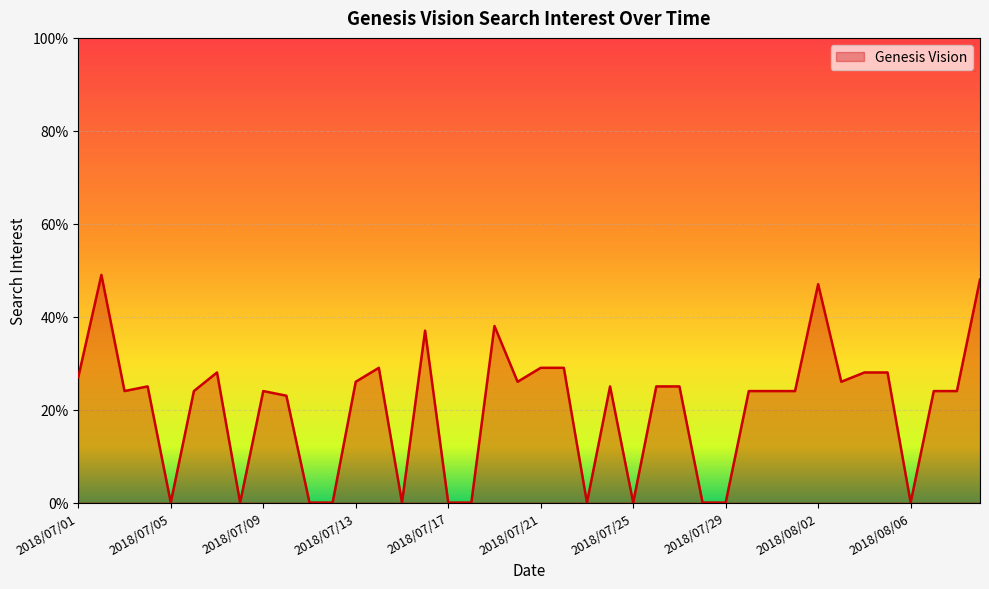

What is the label of the 1st point from the left?

2018/07/01